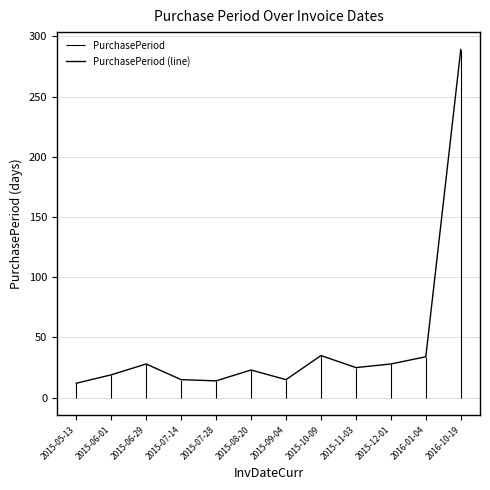

At which category does the chart reach its peak across all series?

2016-10-19